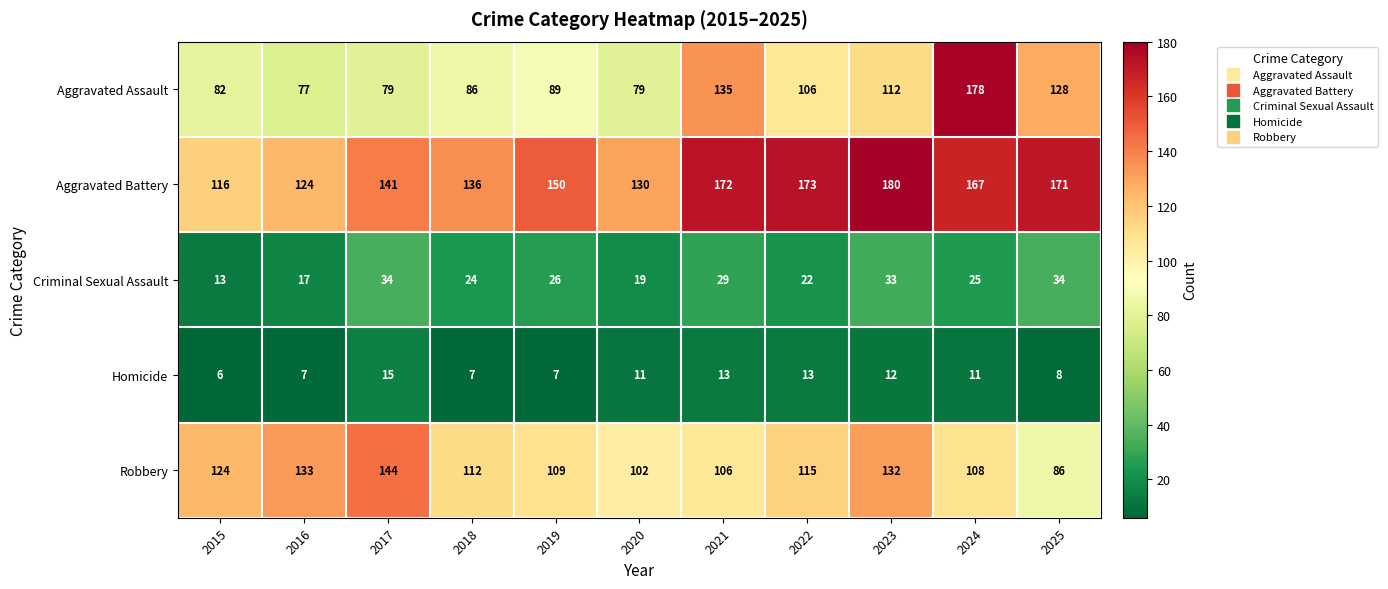

What is the smallest value displayed?

6